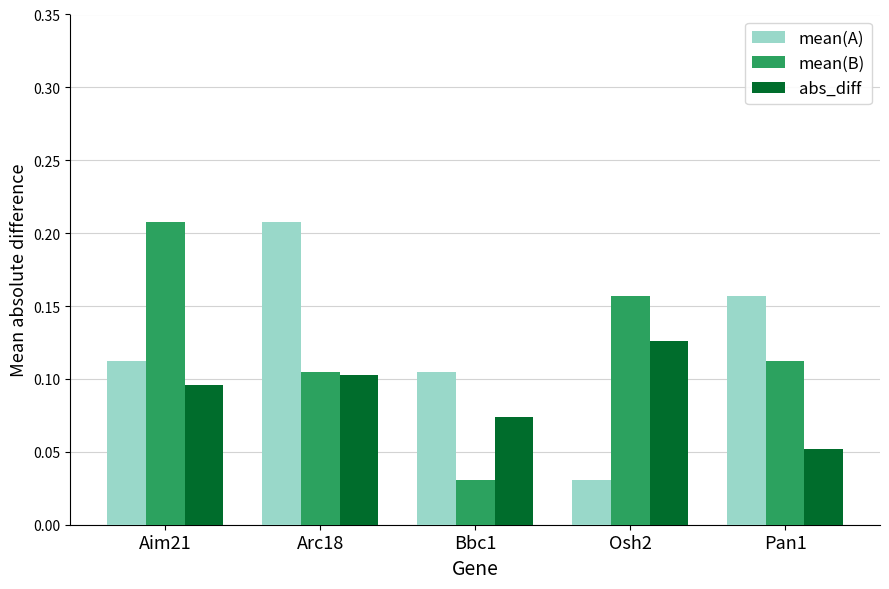

What are all the series names shown in the legend?

mean(A), mean(B), abs_diff